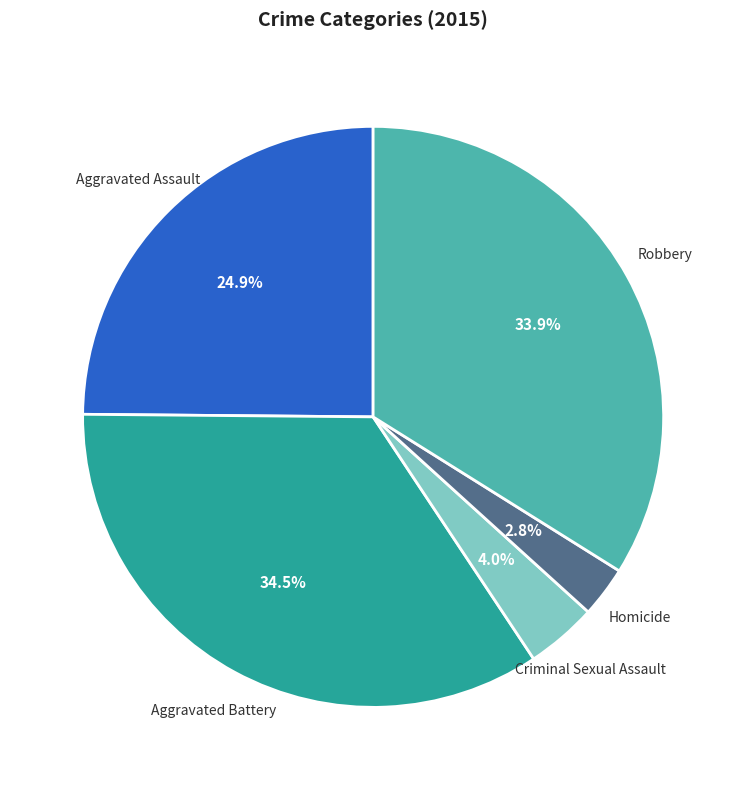

Is there a majority slice in this chart?

No